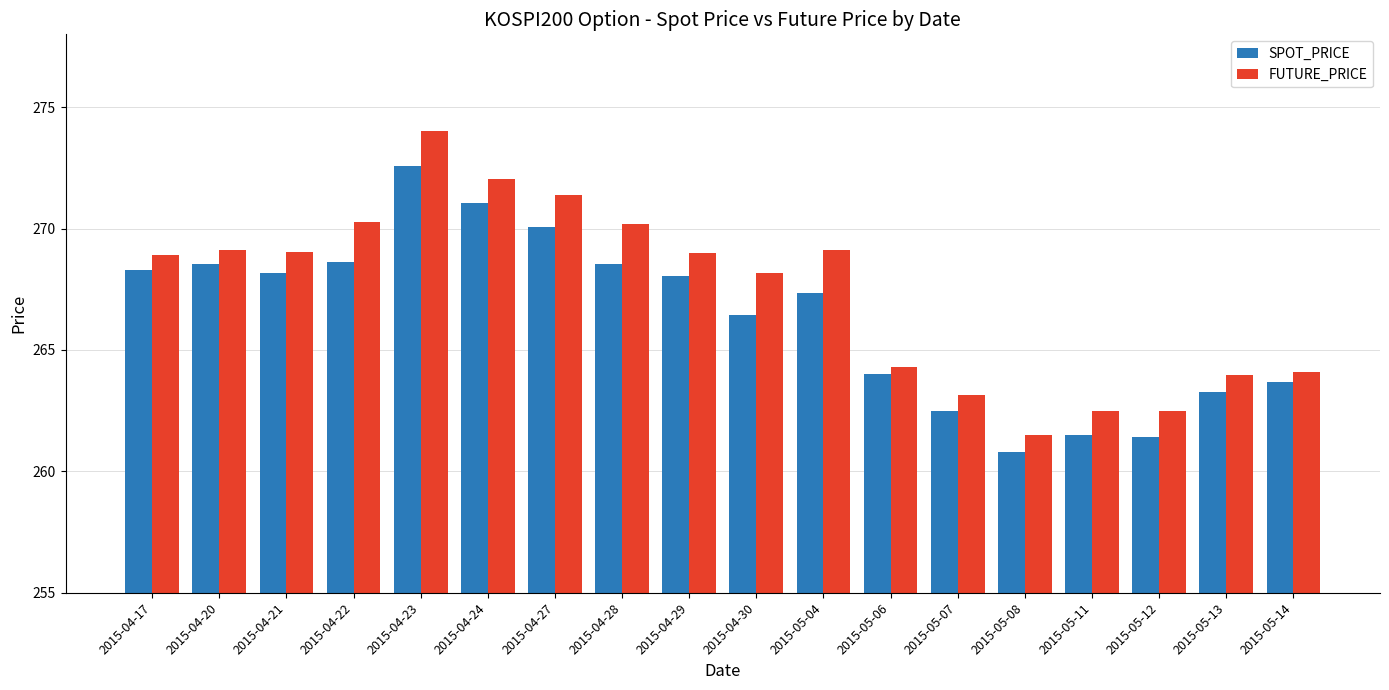

Between 2015-04-22 and 2015-05-12, which series saw the biggest shift?

FUTURE_PRICE